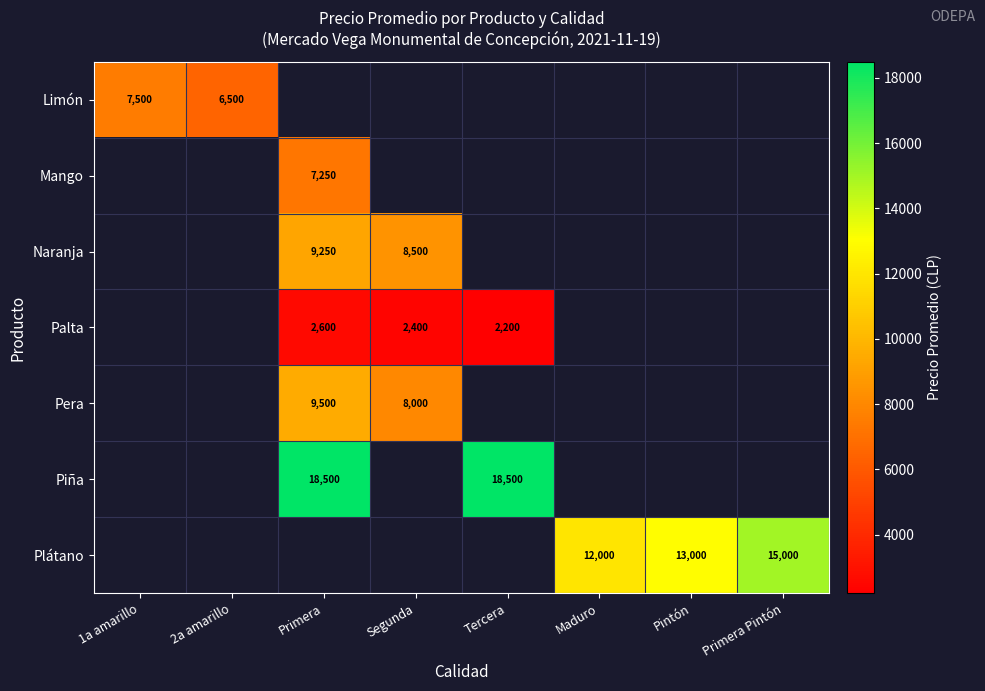

True or false: Naranja has a value of 12710 at Segunda.

False